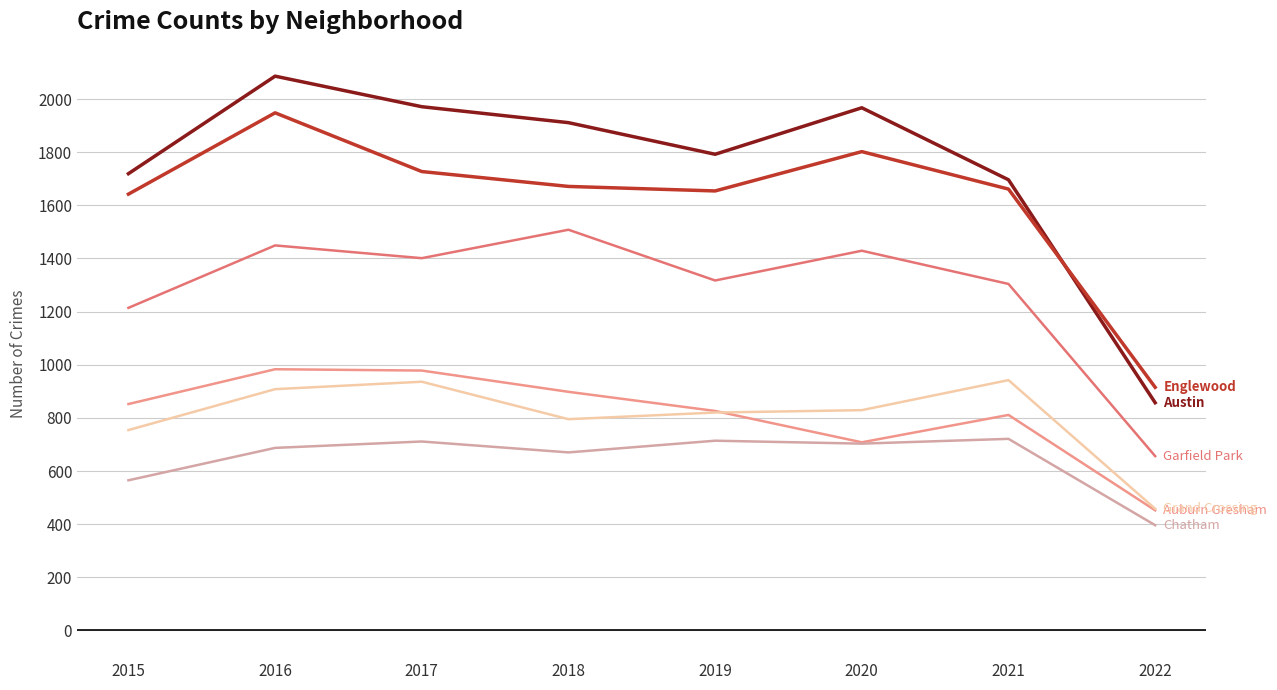

What is the spread (max minus min) of values at 2021?

975